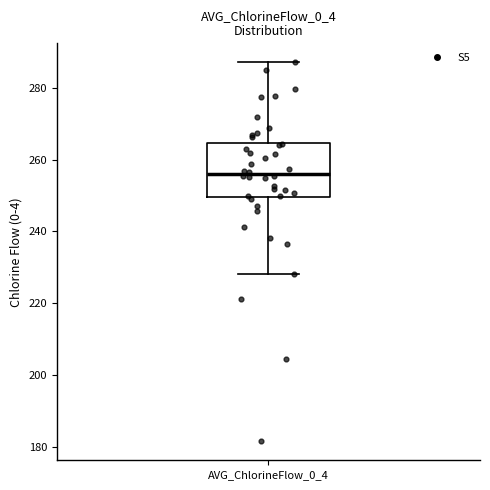

Read this box plot against the y-axis: the position of the median line, the range covered by the box, and the ends of both whiskers. The values are not printed on the chart, so give them approximately, as read against the axis.

median 256, box 250 to 264, whiskers 228 to 288